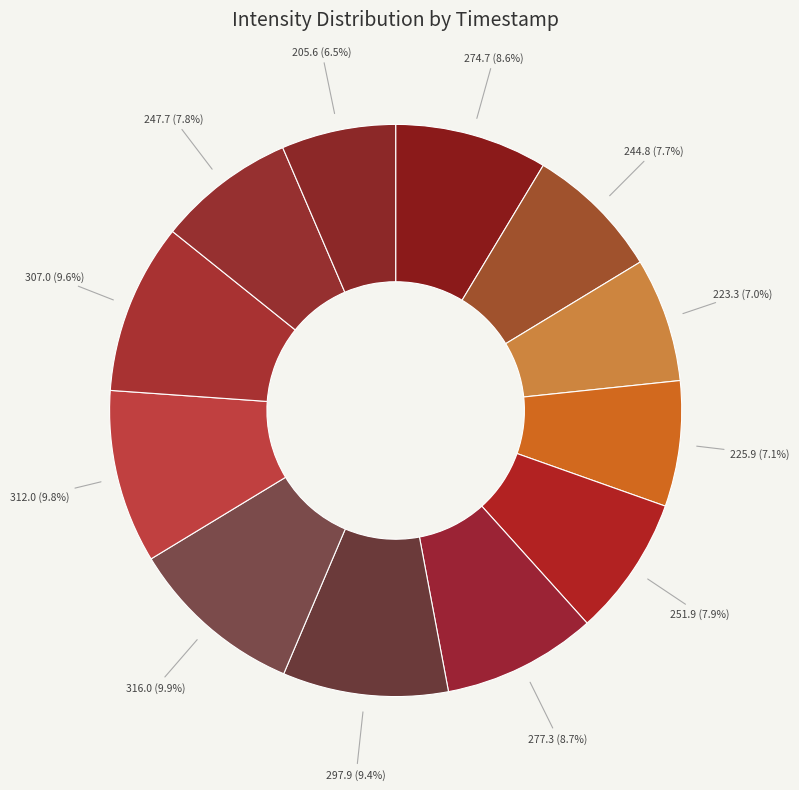

Count the number of slices in the pie.

12